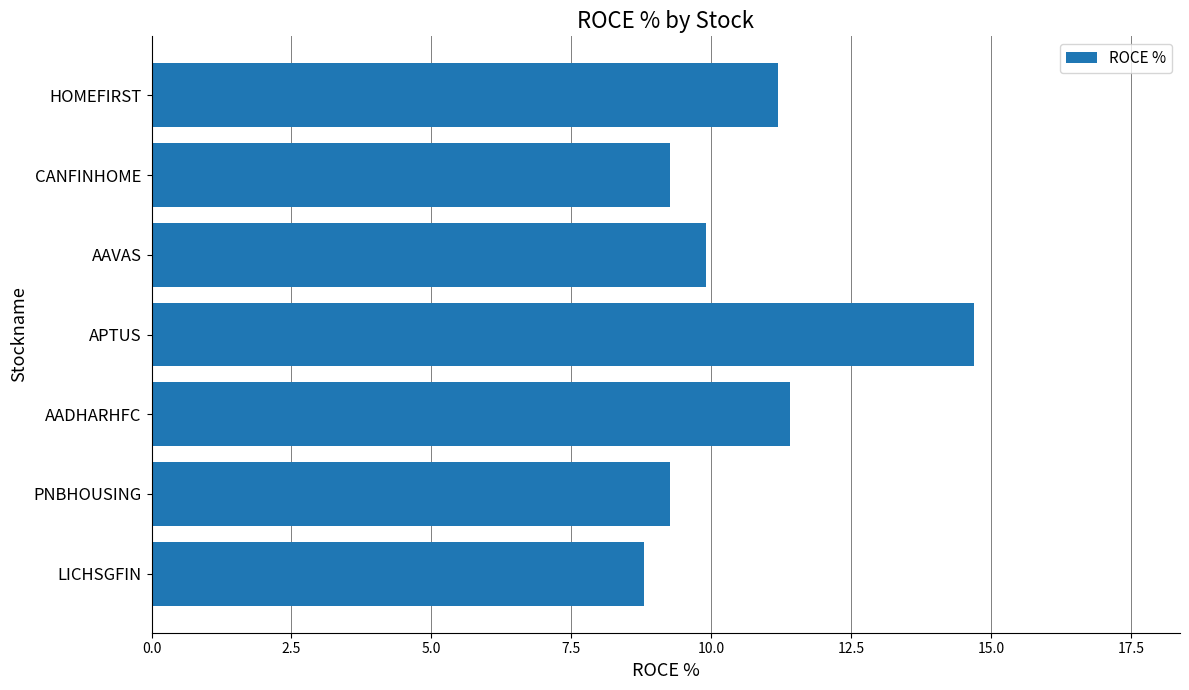

Which has a higher value, APTUS or CANFINHOME?

APTUS